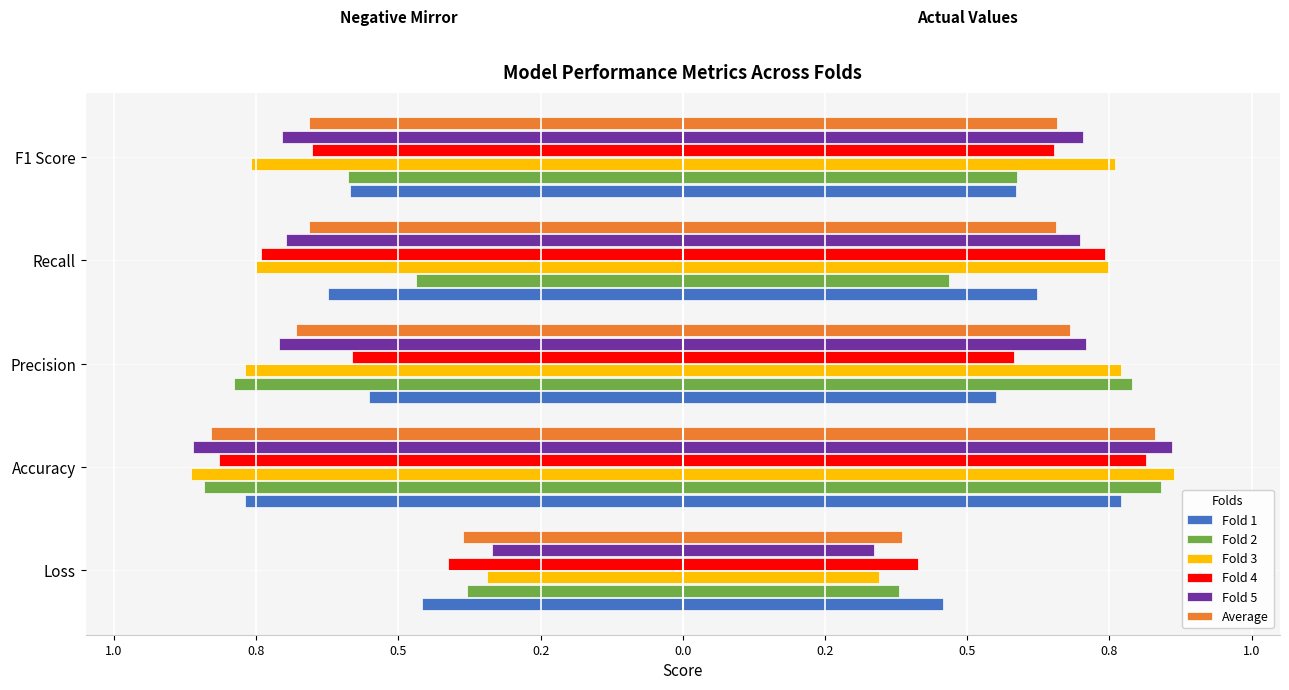

The value of Fold 5 at Loss is -0.3. True or false?

True